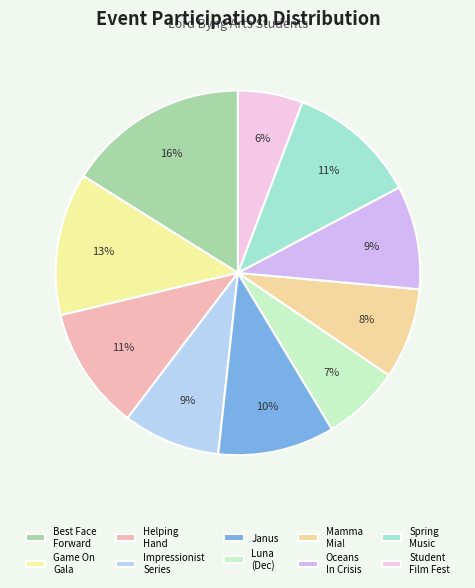

Does Best Face Forward account for over 50% of the chart?

No